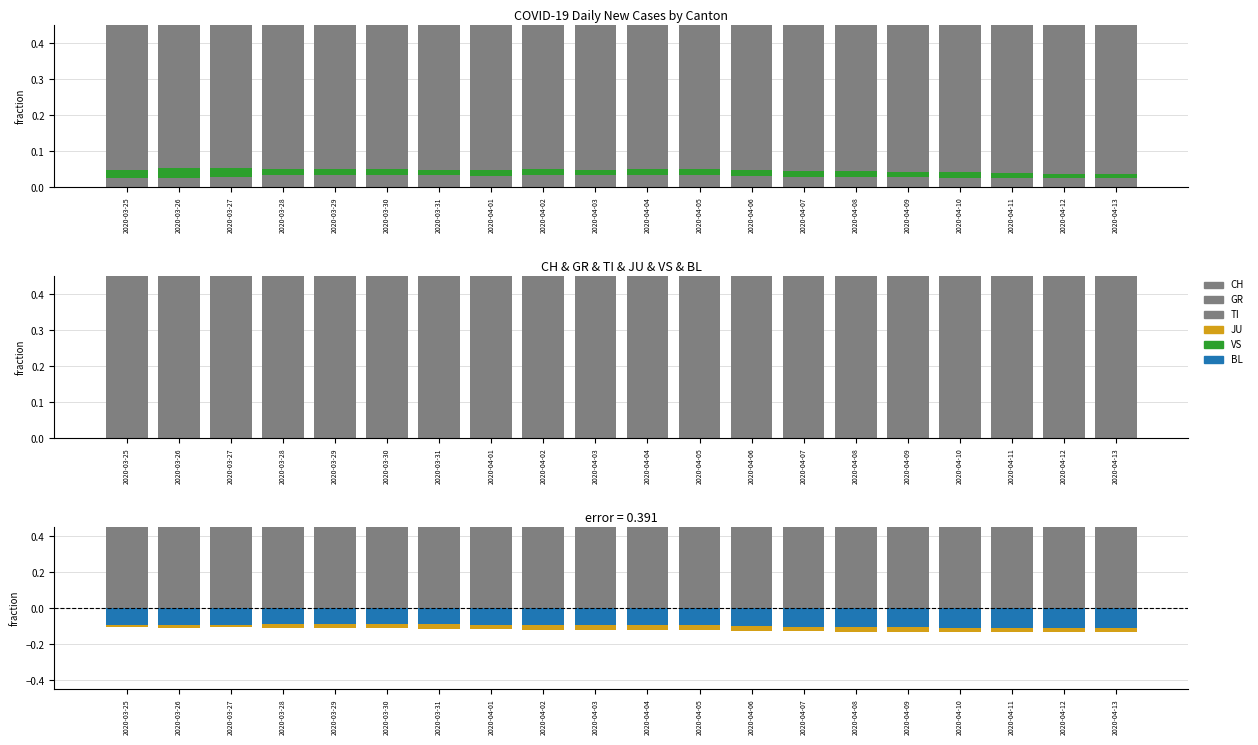

List the series in order of their peak value, highest first.

CH, TI, VS, BL, GR, JU